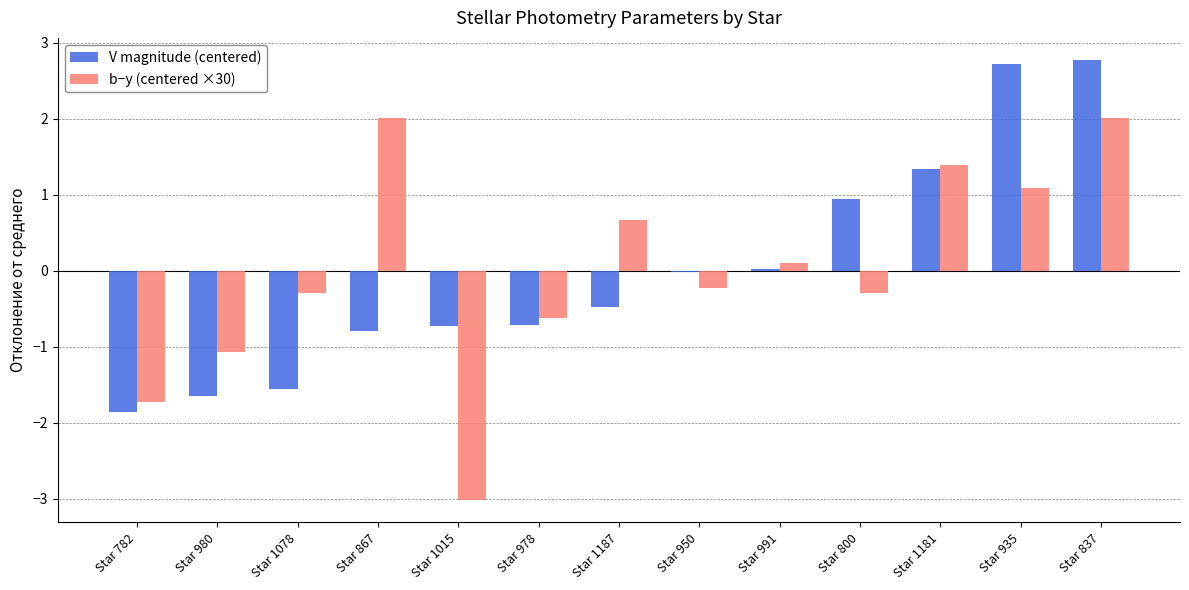

What is the sum of the b−y (centered ×30) values at Star 1181 and Star 935?

2.5